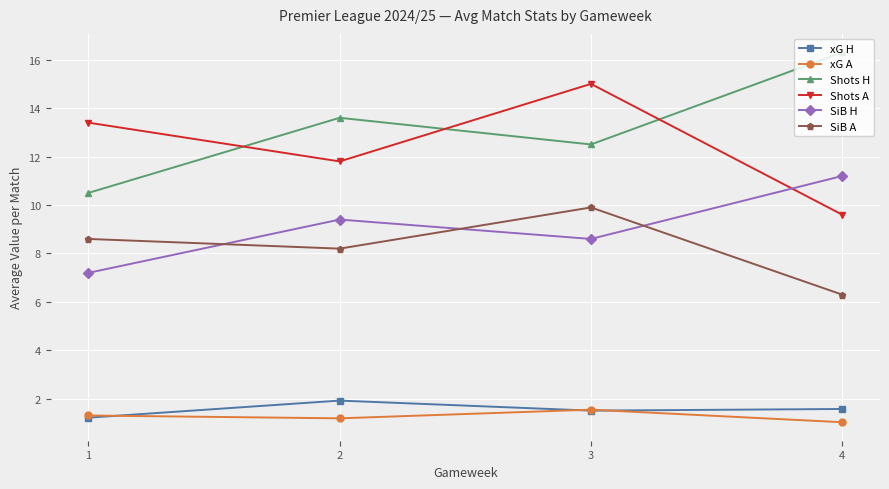

What are all the series names shown in the legend?

xG H, xG A, Shots H, Shots A, SiB H, SiB A